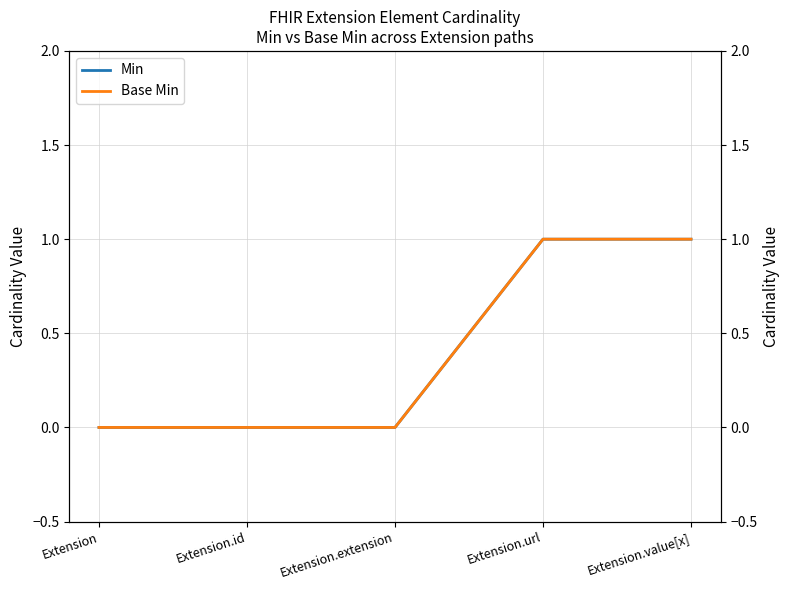

Reading left to right, list all the values displayed in this chart.

Min: Extension=0	Extension.id=0	Extension.extension=0	Extension.url=1	Extension.value[x]=1
Base Min: Extension=0	Extension.id=0	Extension.extension=0	Extension.url=1	Extension.value[x]=1